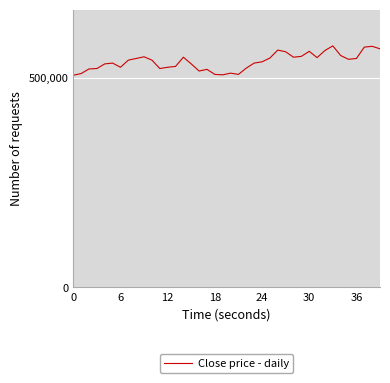

What is the smallest value displayed?

506000